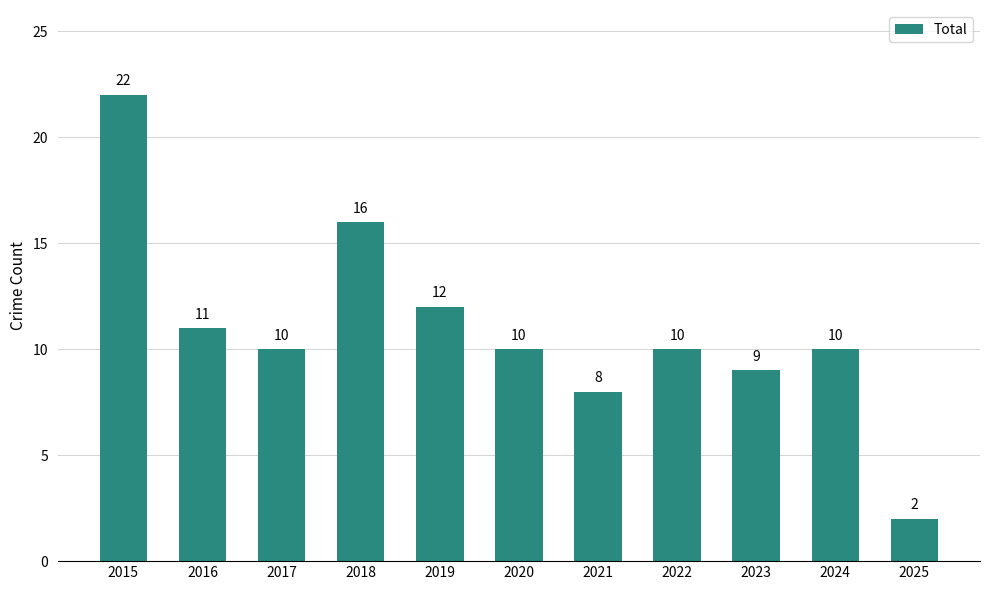

Is it true that the value at 2018 is 16?

True